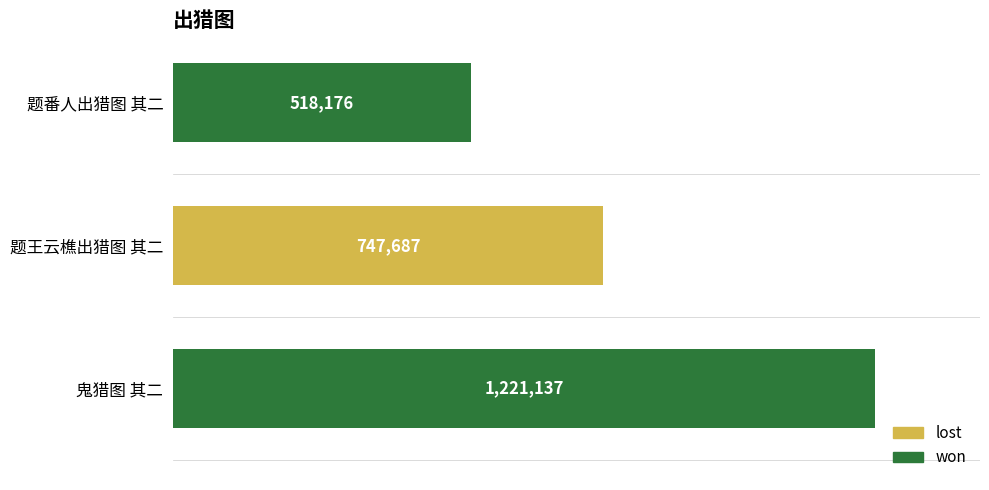

At which category does the chart reach its minimum across all series?

题番人出猎图 其二